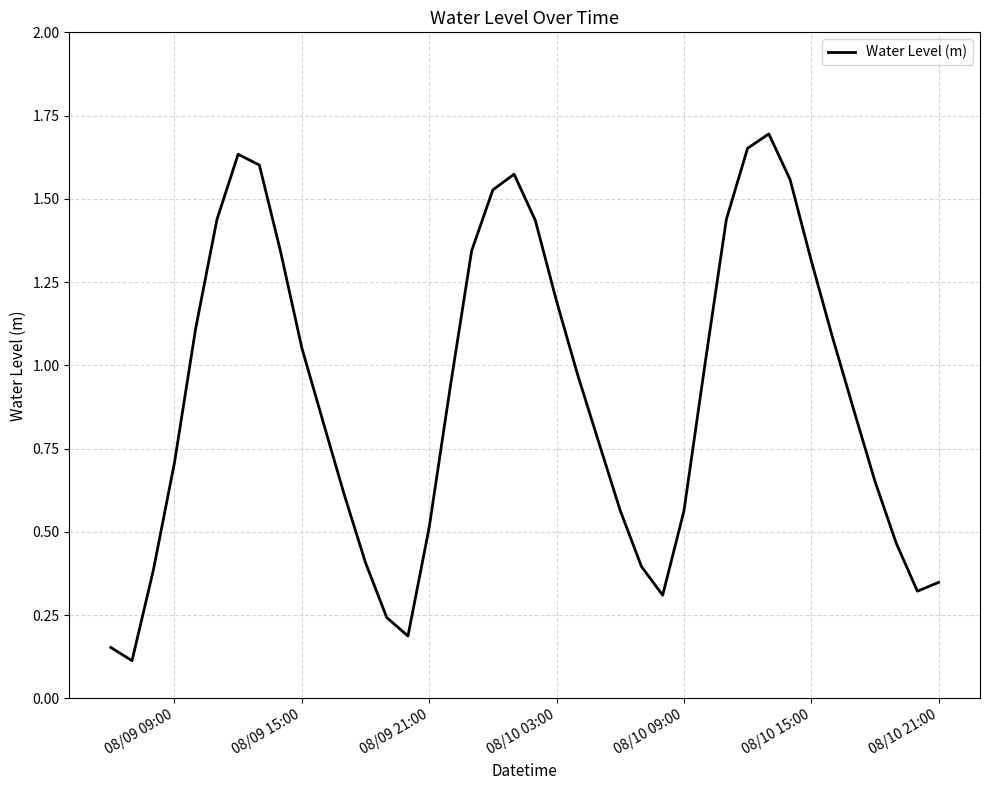

Count the number of data series in this chart.

1